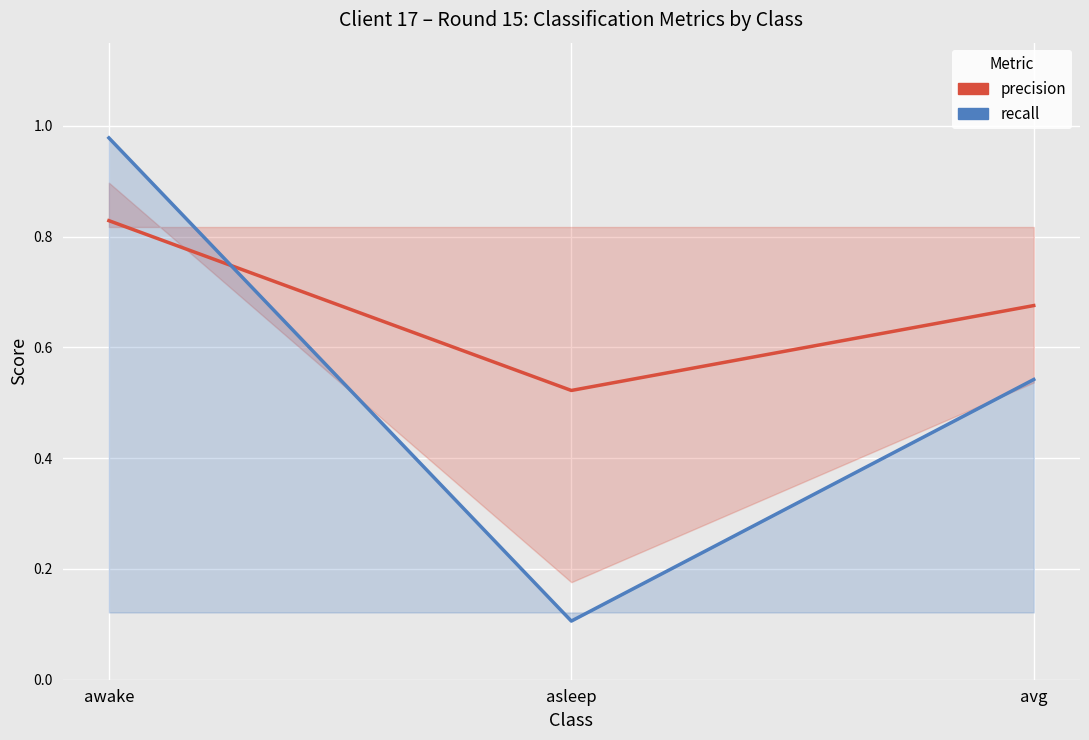

What is the label of the 2nd point from the right?

asleep